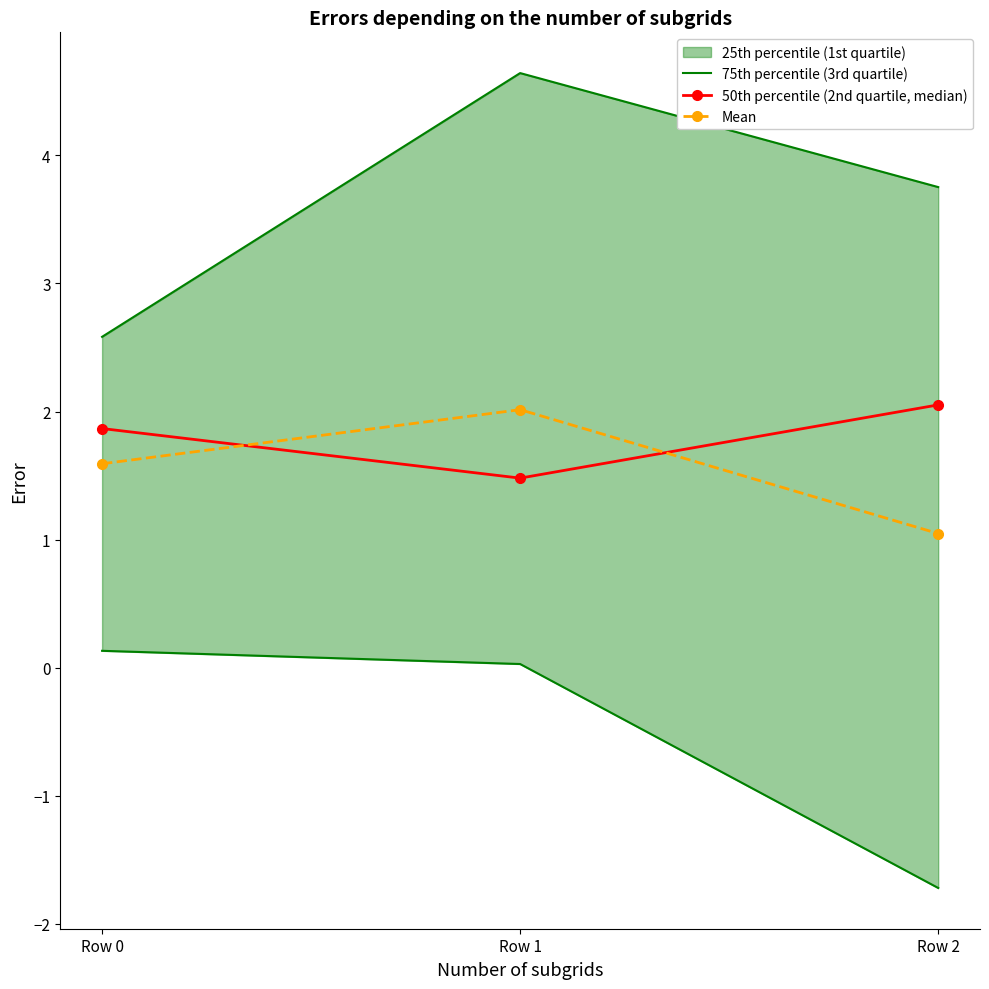

Reading left to right, extract all data points from this chart.

75th percentile (3rd quartile): 2.6	4.6	3.8
50th percentile (2nd quartile, median): 1.9	1.5	2.1
Mean: 1.6	2.0	1.0